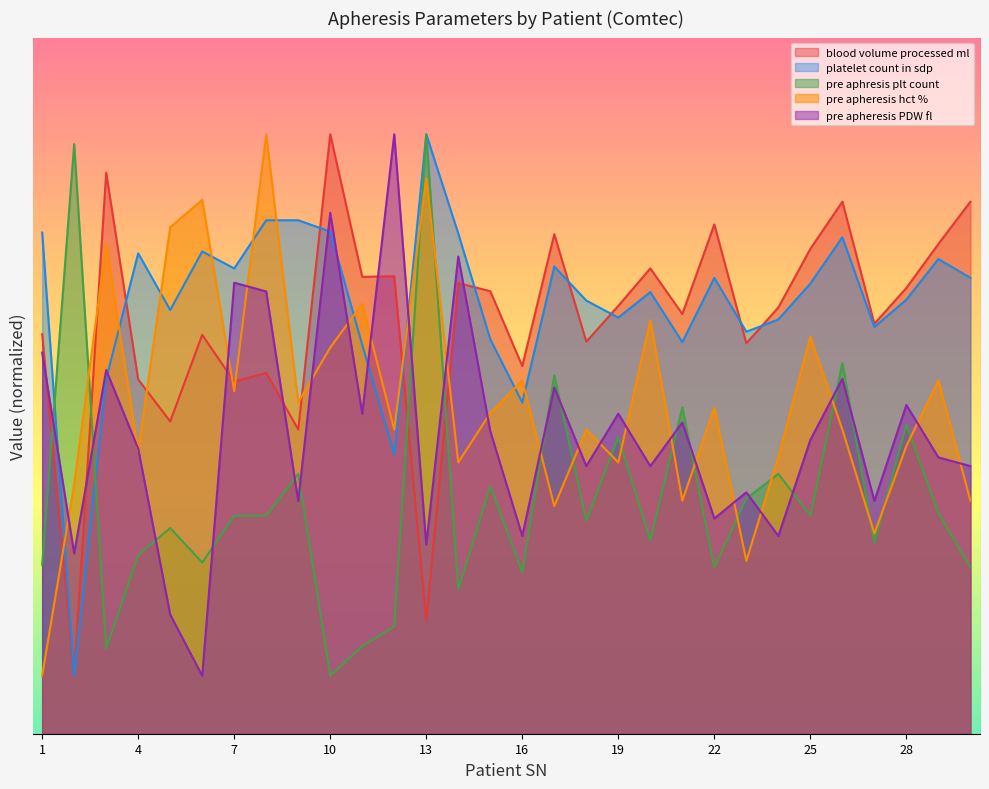

Which has a higher value, 7 or 11?

11